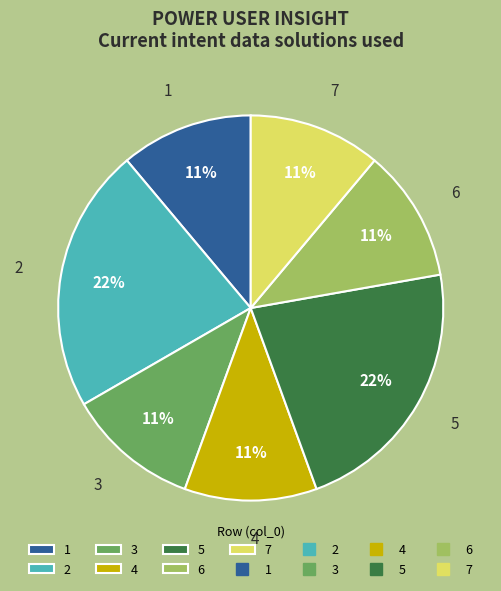

To the nearest percent, what is the average slice percentage?

14%